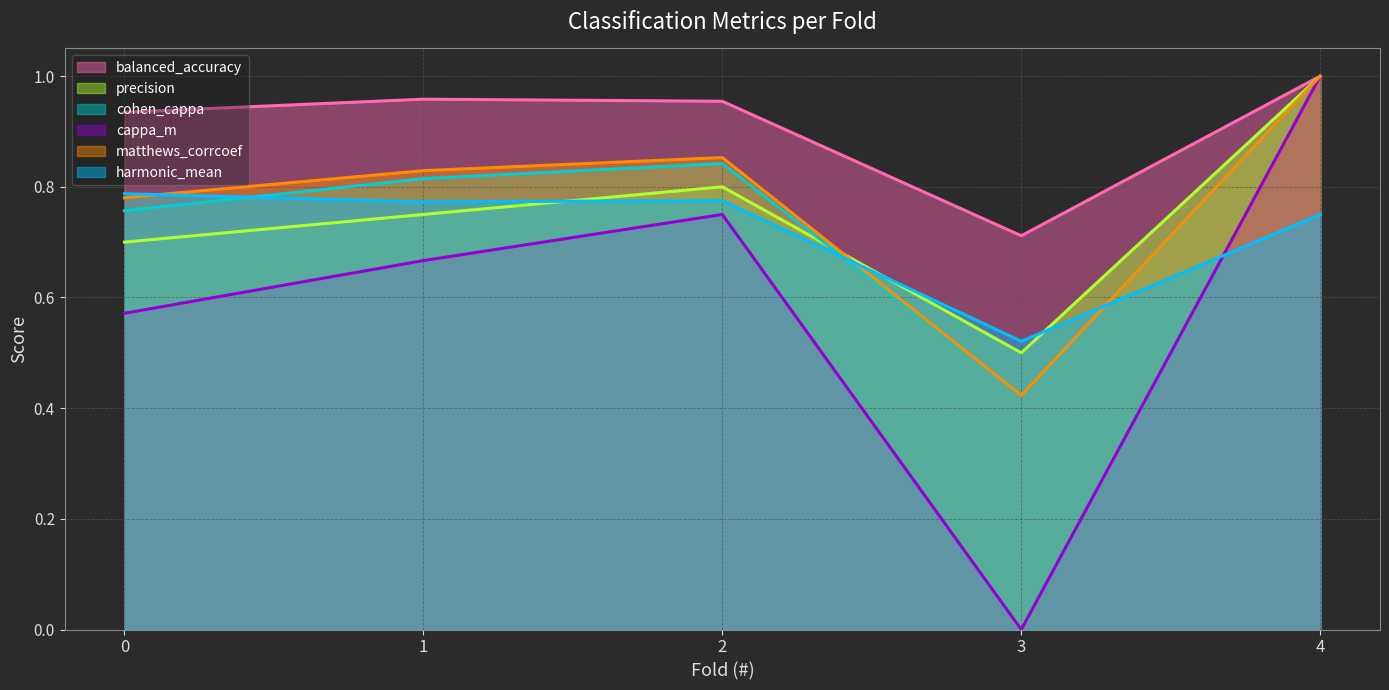

True or false: cohen_cappa and balanced_accuracy intersect in this chart.

False